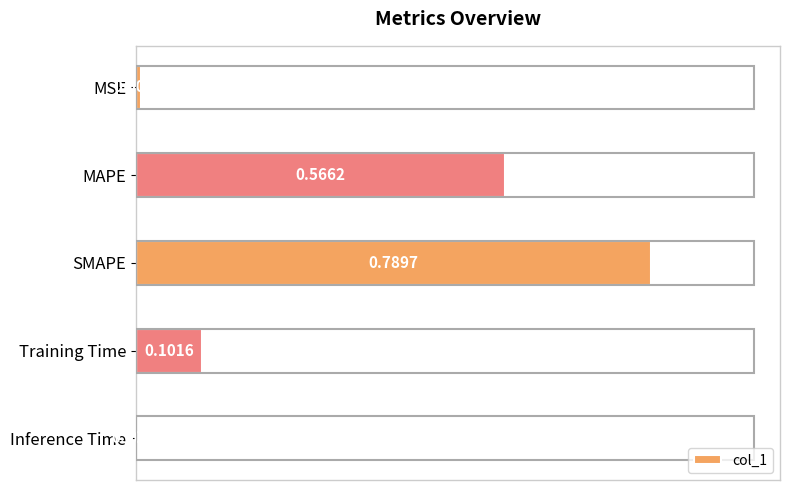

Which has a higher value, MAPE or SMAPE?

SMAPE